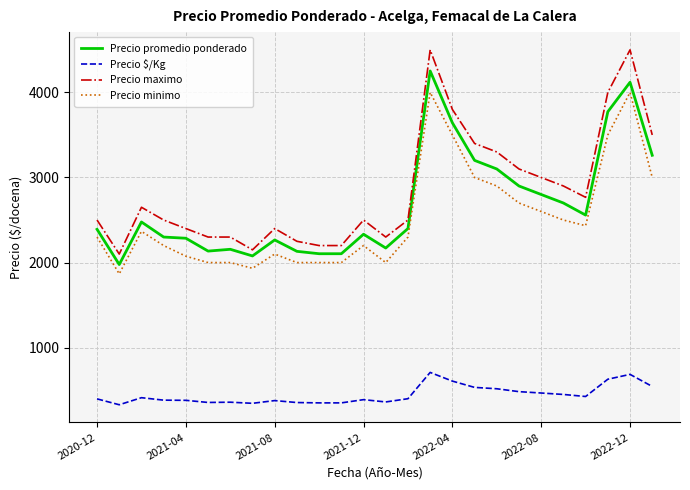

Which series has the largest total across all categories?

Precio maximo